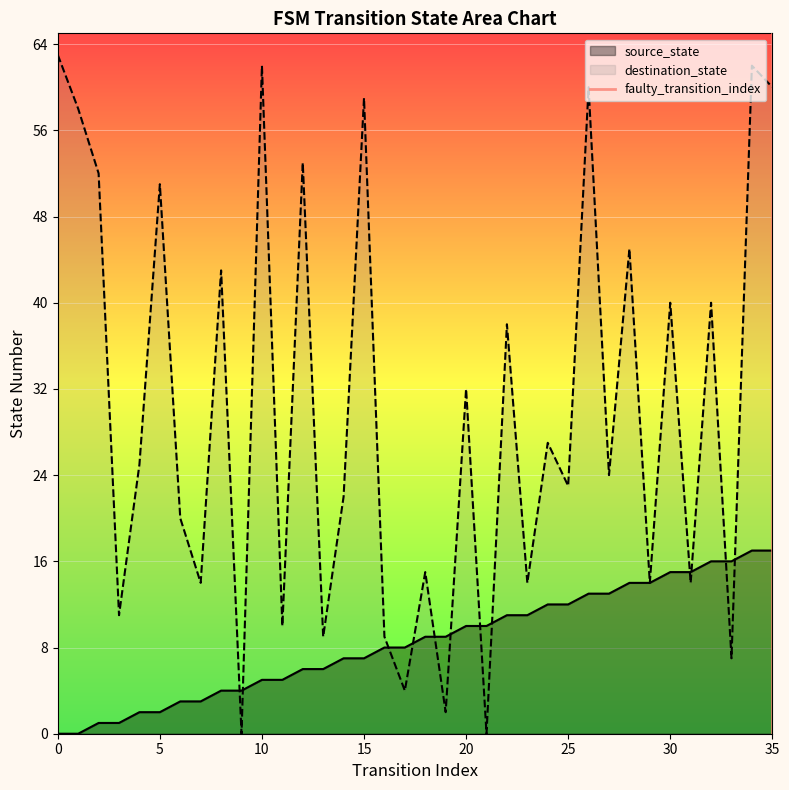

Where is destination_state nearest to the value 31?

20